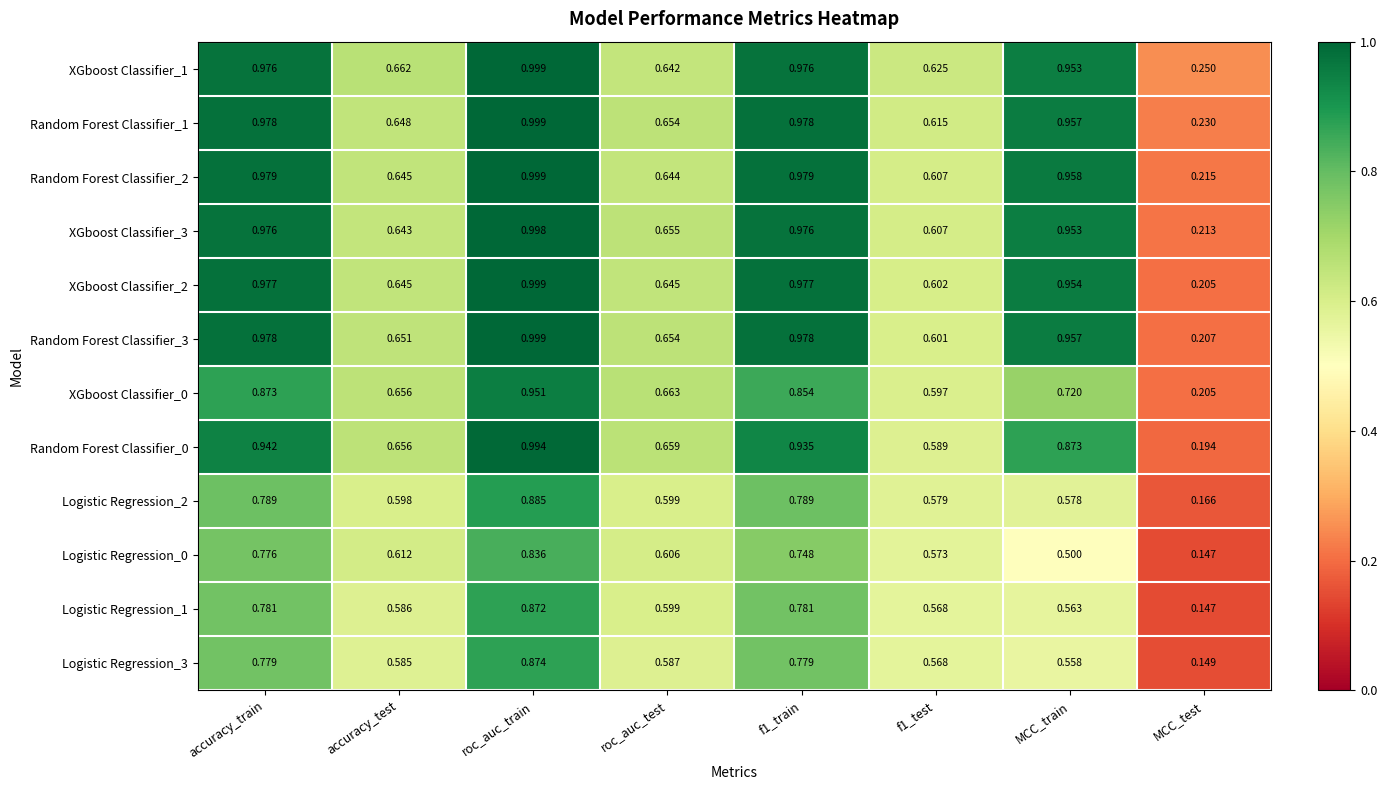

Is the value of XGboost Classifier_2 at accuracy_train greater than the value of XGboost Classifier_3 at f1_test?

Yes